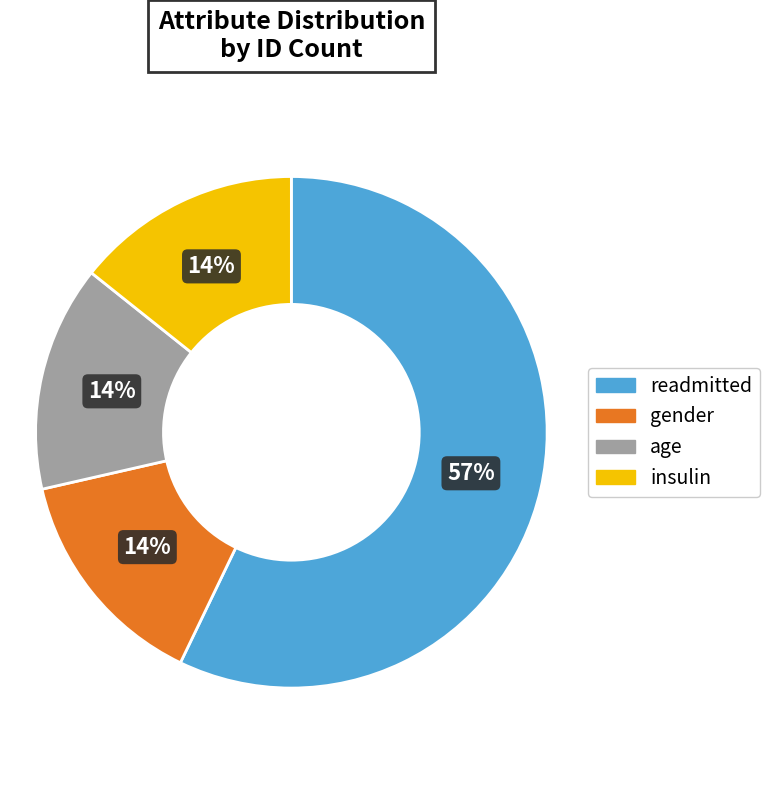

True or false: gender accounts for 14% of the total.

True